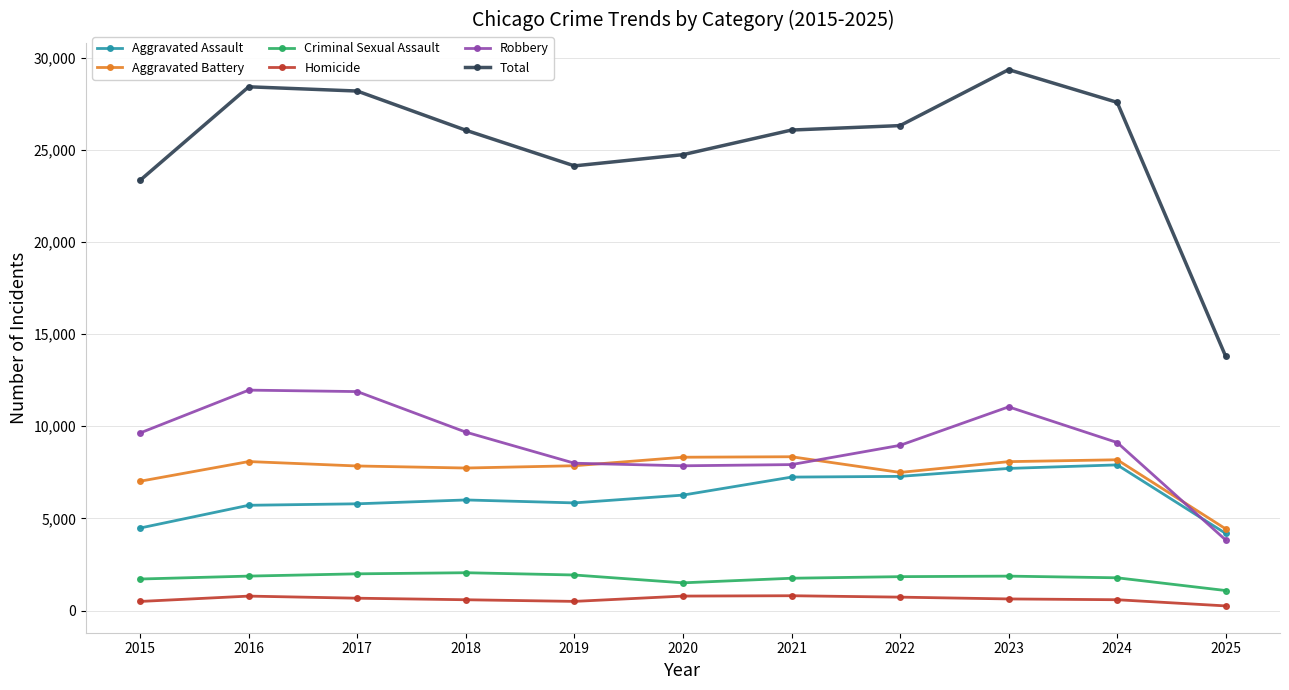

What are all the series names shown in the legend?

Aggravated Assault, Aggravated Battery, Criminal Sexual Assault, Homicide, Robbery, Total